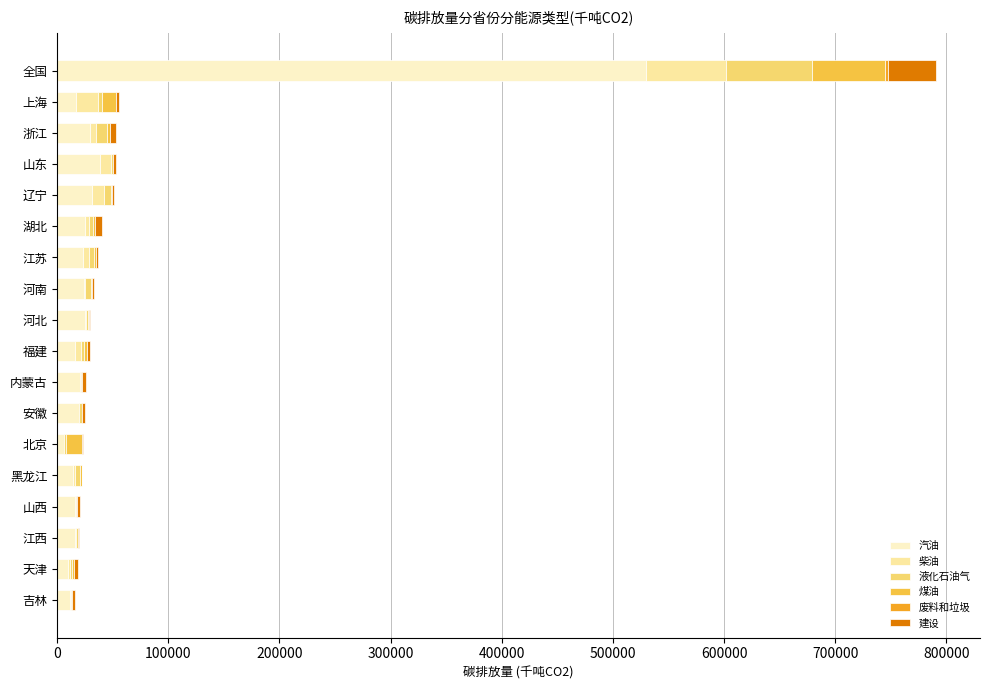

What is the maximum value for 汽油?

529700